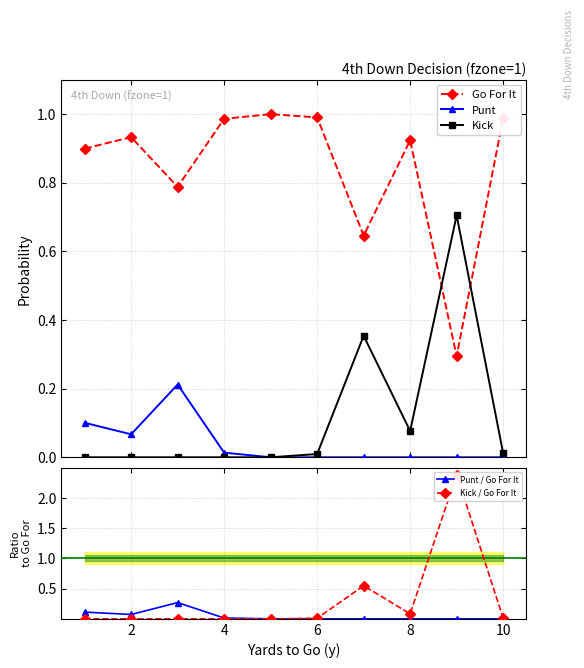

Rank the series by their maximum value, from lowest to highest.

Punt, Punt / Go For It, Kick, Go For It, Kick / Go For It